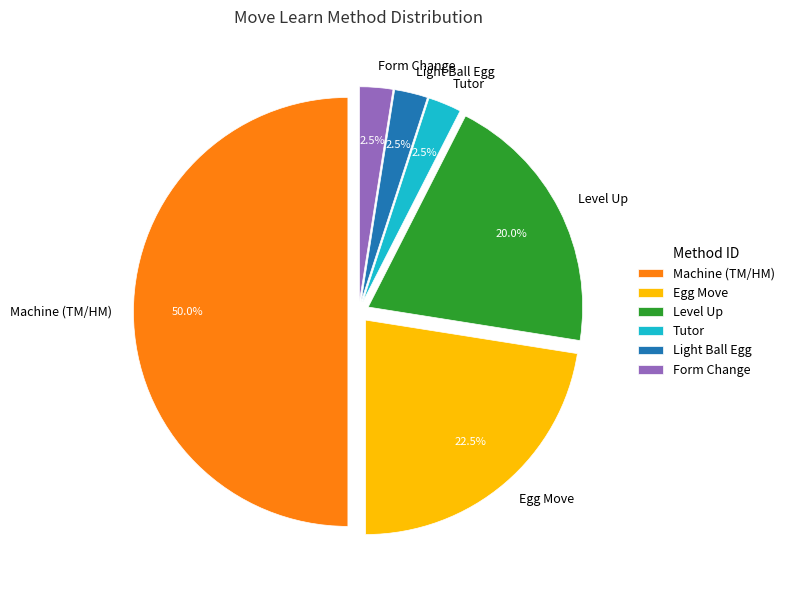

Is Light Ball Egg the majority of the pie?

No